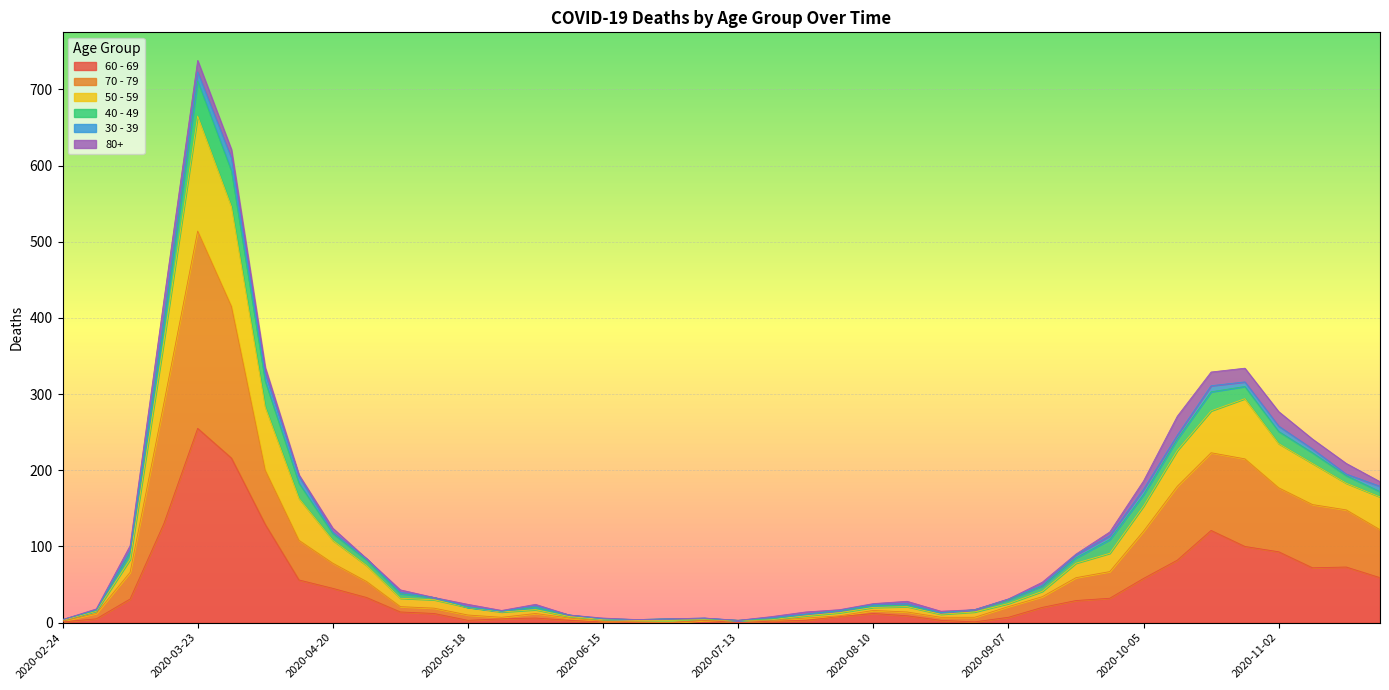

In 50 - 59, how many points are lower than both neighbors (excluding endpoints)?

4